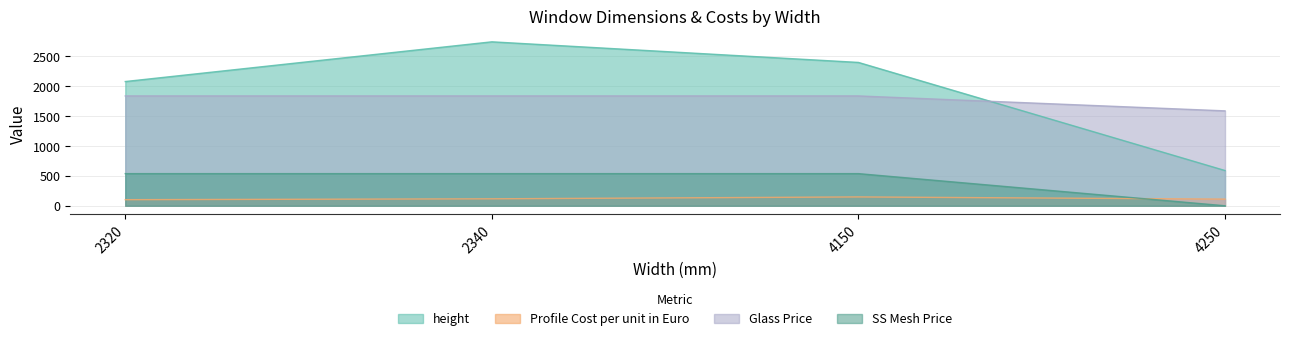

The Glass Price series shows 1839.0 at 2320. True or false?

True